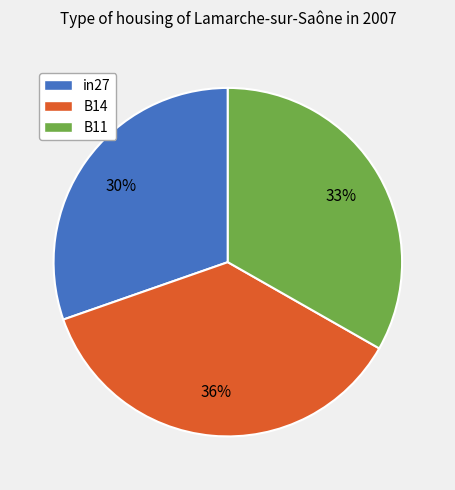

Is it true that in27 is 30% of the pie?

True